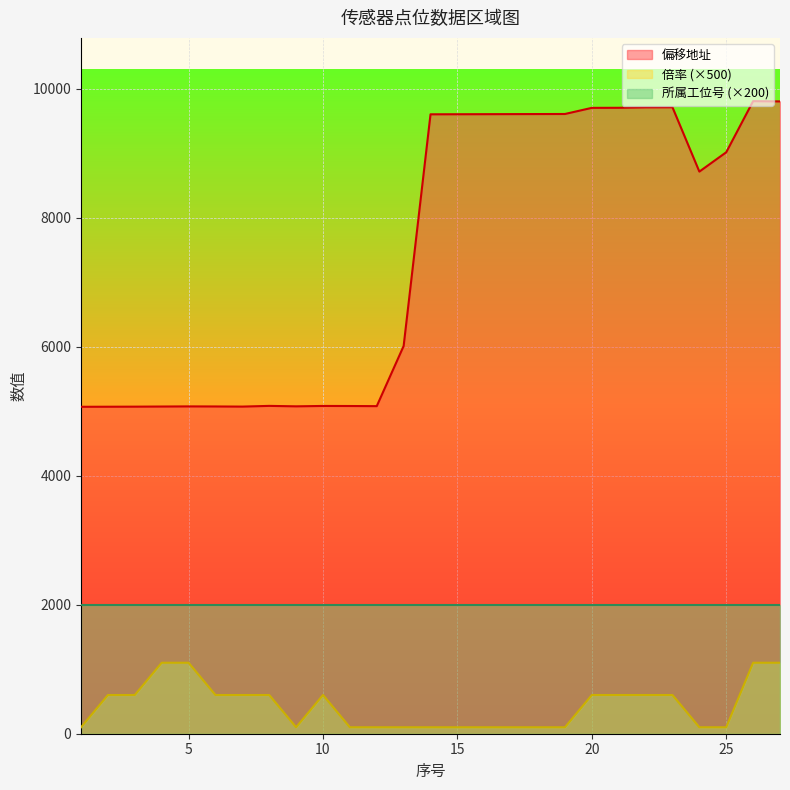

What are all the series names shown in the legend?

偏移地址, 倍率 (×500), 所属工位号 (×200)